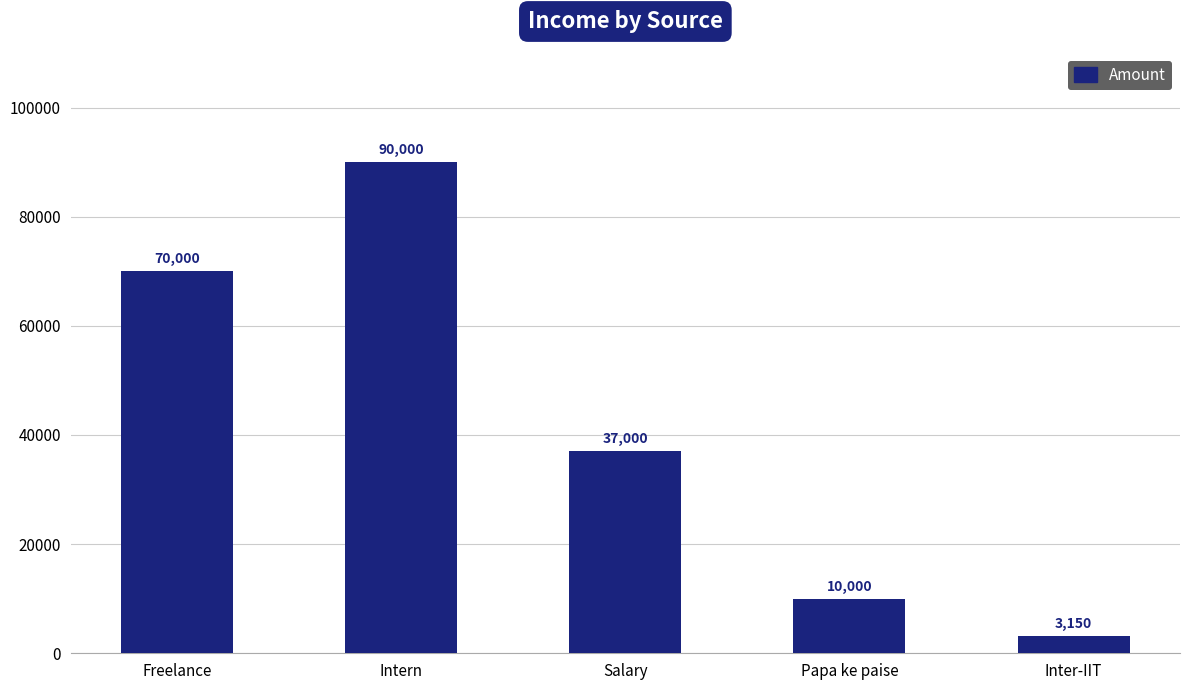

How many bars are there in total?

5